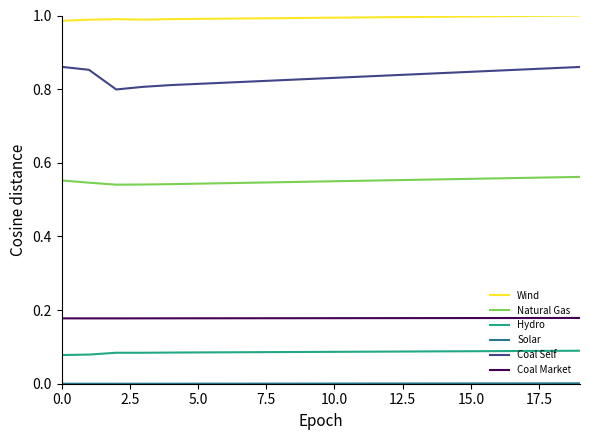

True or false: Hydro and Natural Gas intersect in this chart.

False